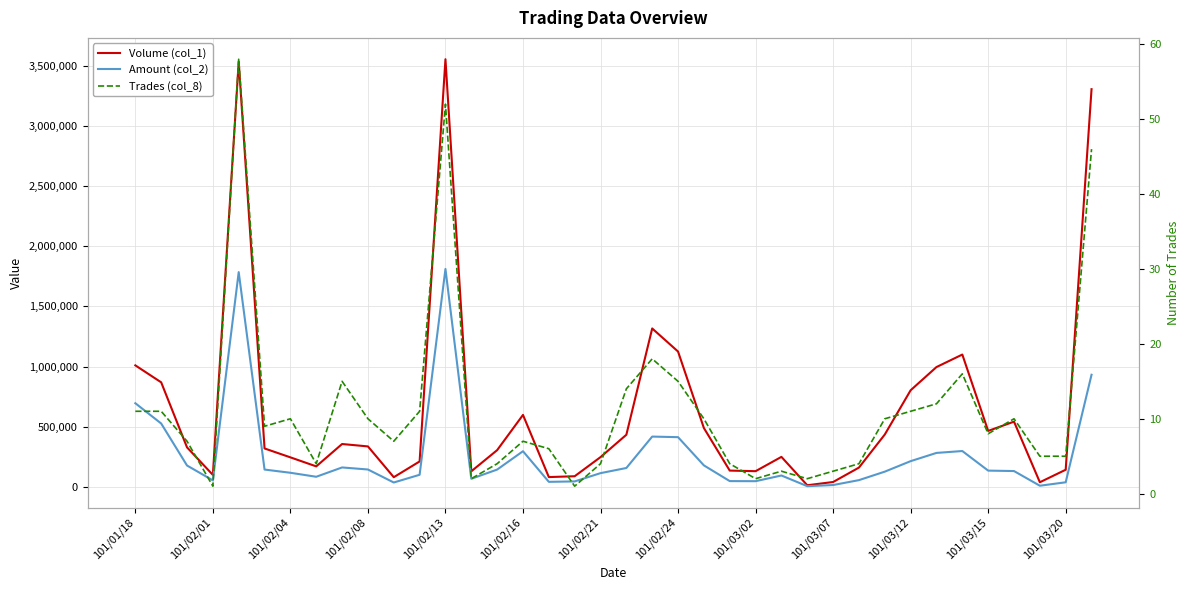

What is the value of the Volume (col_1) point at the 32nd from the left?

996000